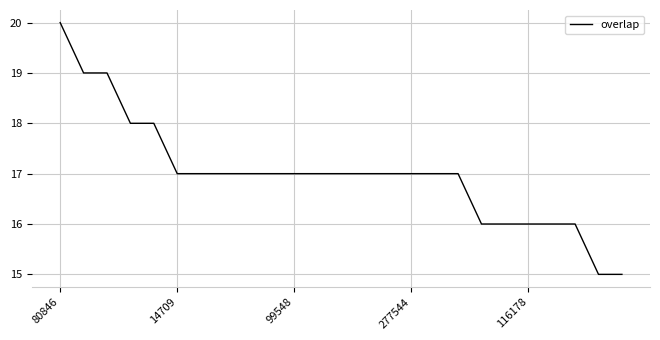

Reading right to left, transcribe all the data shown in this chart.

15	15	16	16	16	16	16	17	17	17	17	17	17	17	17	17	17	17	17	17	18	18	19	19	20